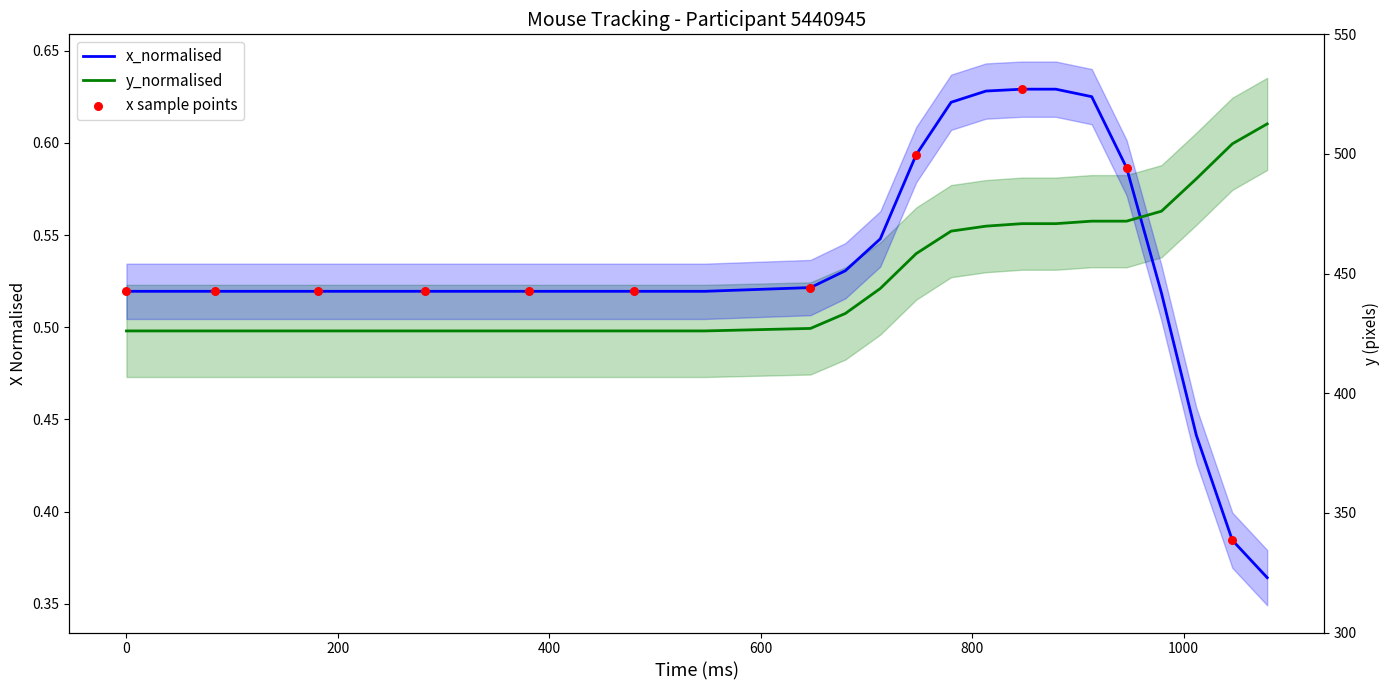

At how many categories does at least one series exceed 0?

32